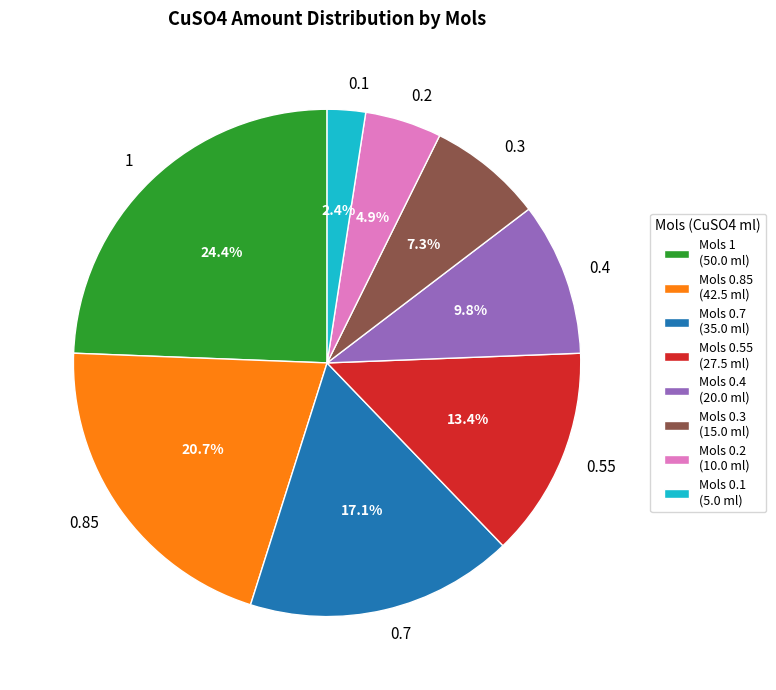

What is the smallest slice in the pie chart?

0.1